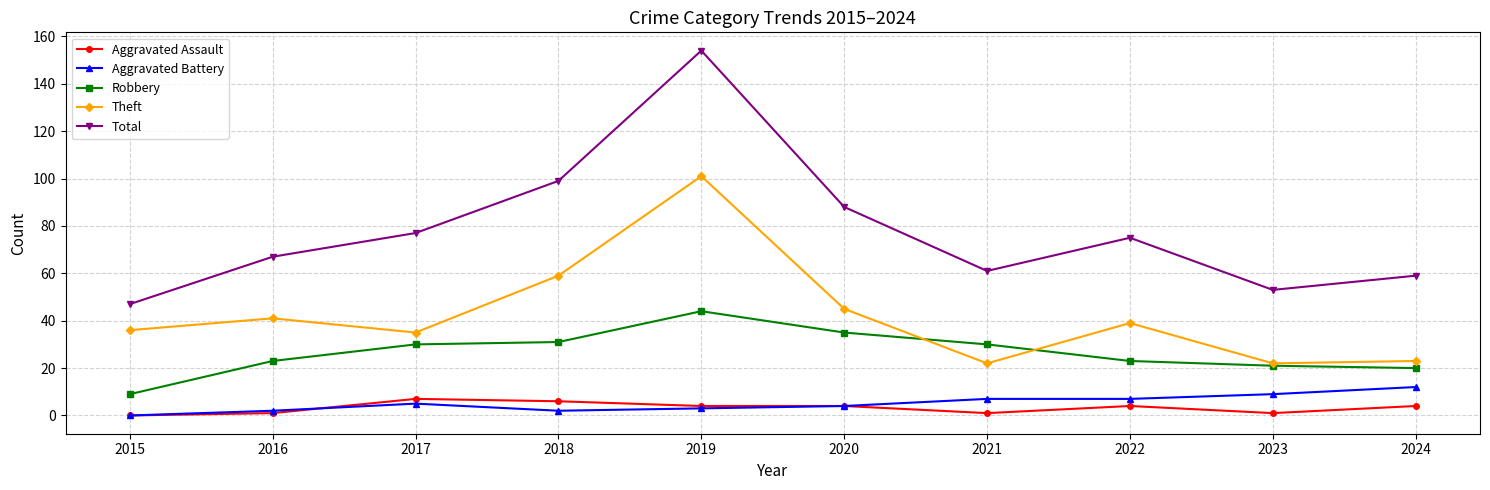

In Total, how many points are higher than both neighbors (excluding endpoints)?

2